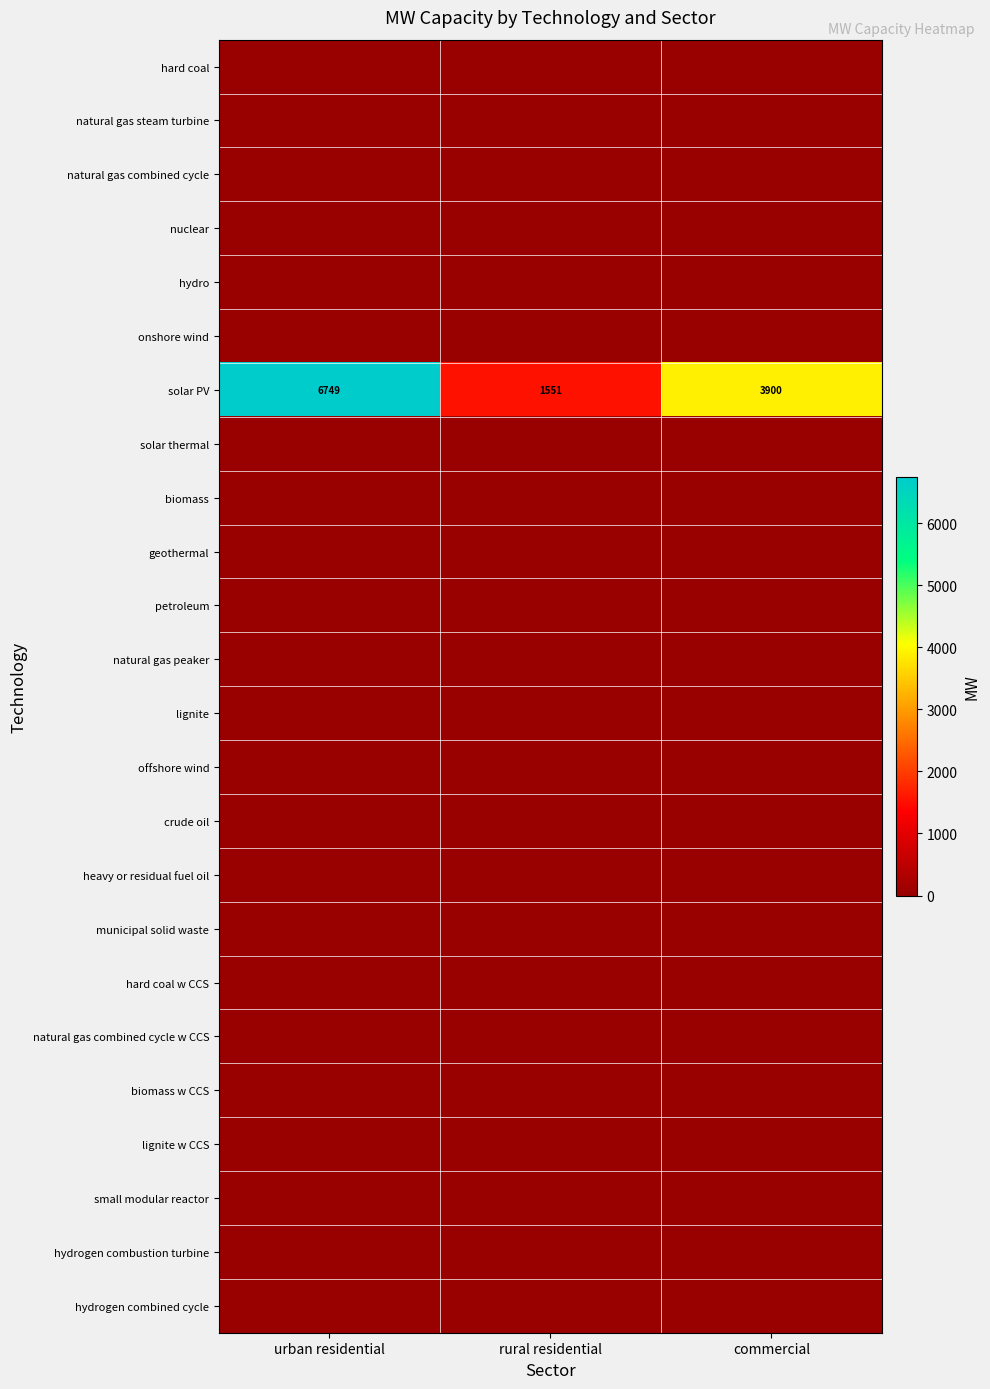

Rank the categories by solar PV value from highest to lowest.

urban residential, commercial, rural residential